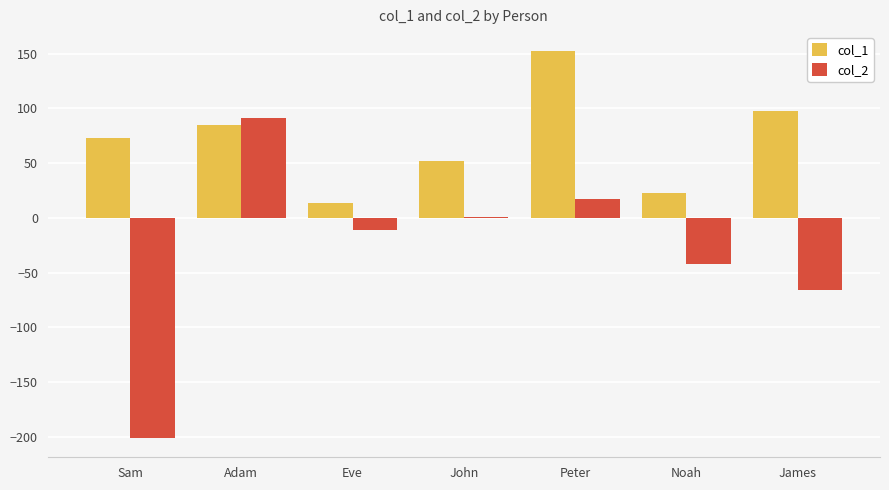

What is the spread (max minus min) of values at John?

51